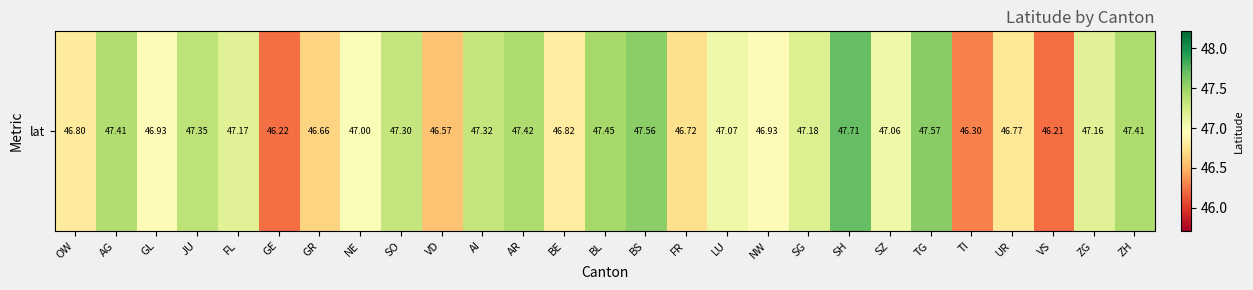

Reading right to left, transcribe all the data shown in this chart.

ZH=47.4	ZG=47.2	VS=46.2	UR=46.8	TI=46.3	TG=47.6	SZ=47.1	SH=47.7	SG=47.2	NW=46.9	LU=47.1	FR=46.7	BS=47.6	BL=47.5	BE=46.8	AR=47.4	AI=47.3	VD=46.6	SO=47.3	NE=47.0	GR=46.7	GE=46.2	FL=47.2	JU=47.4	GL=46.9	AG=47.4	OW=46.8